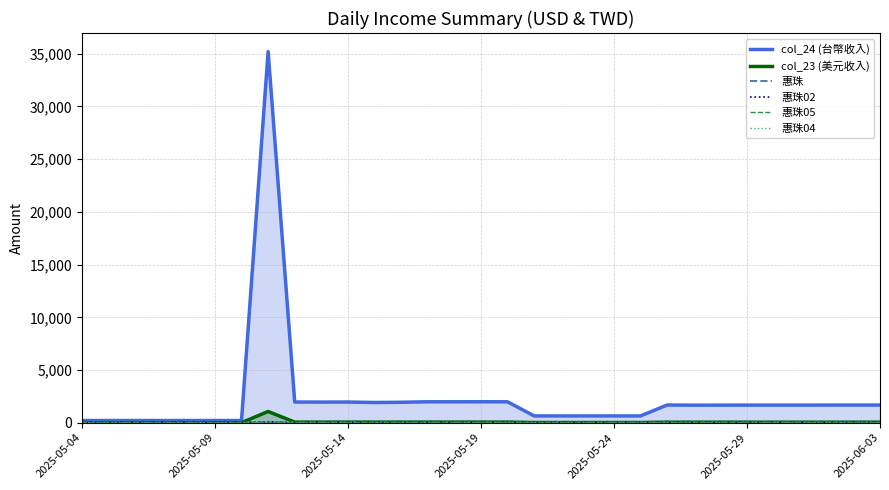

At how many categories does at least one series exceed 18340?

1